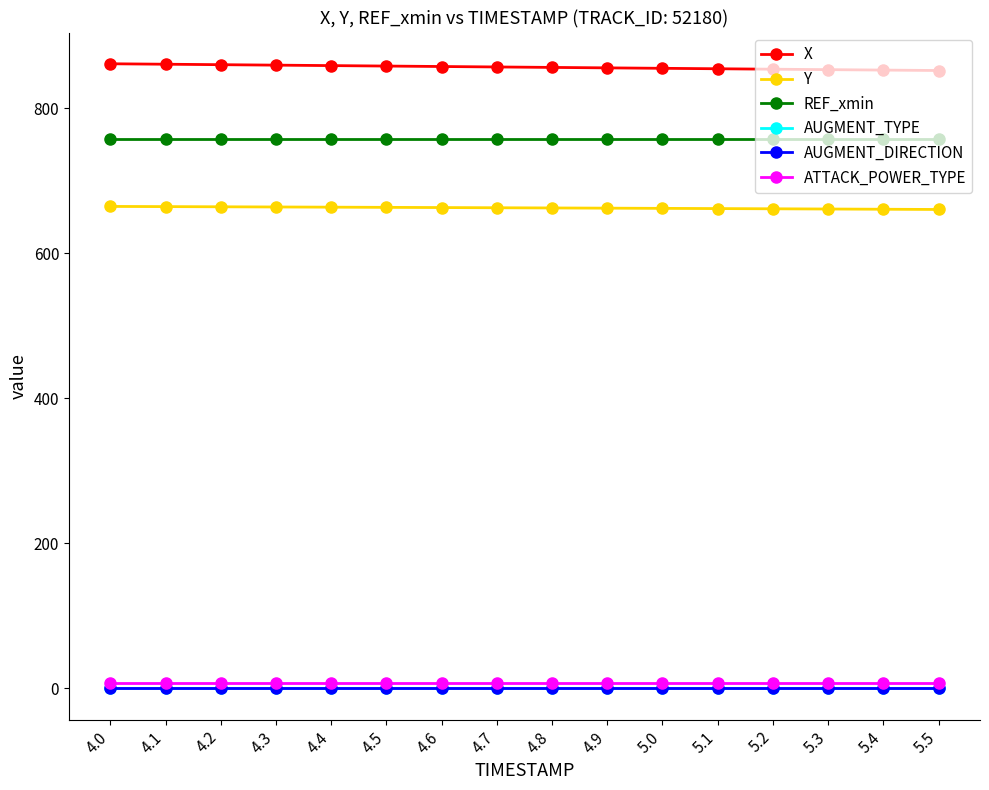

Is this an area chart (filled region under the line)?

No